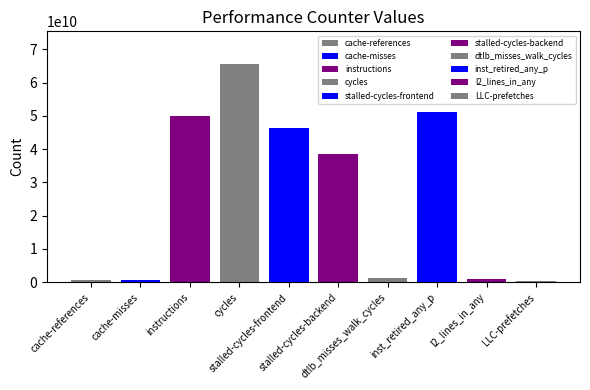

Reading left to right, list all the values displayed in this chart.

644784670	564267854	50038383023	65580444394	46370375620	38402327470	1372398418	51103739662	929445718	270188244